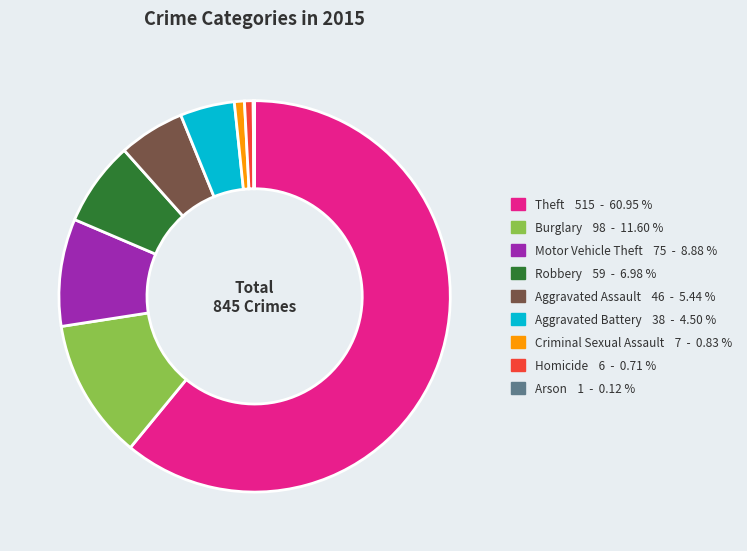

Is Burglary the majority of the pie?

No